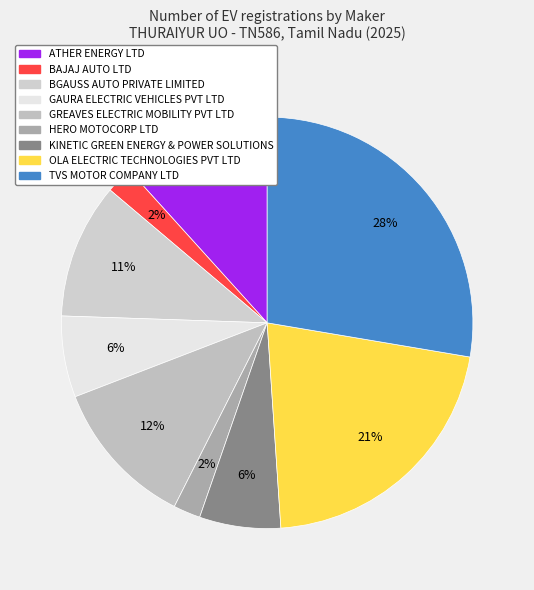

How many slices are in this pie chart?

9